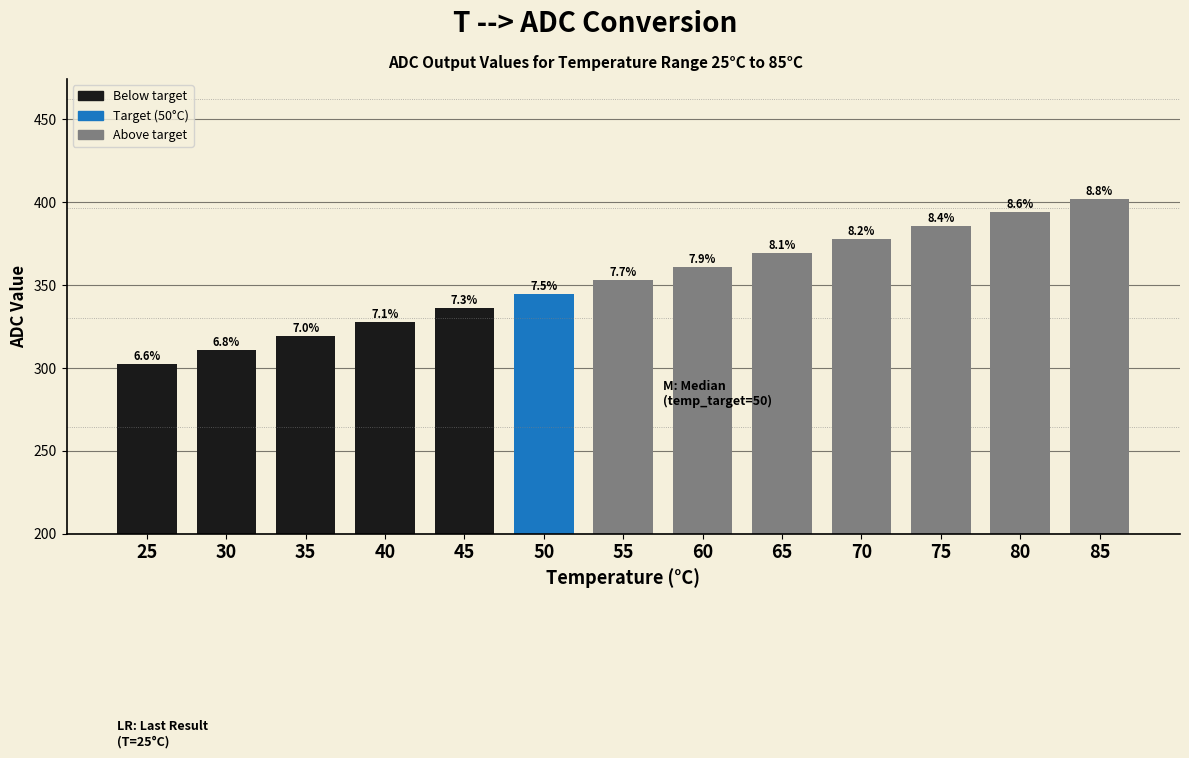

Does the chart contain any negative values?

No